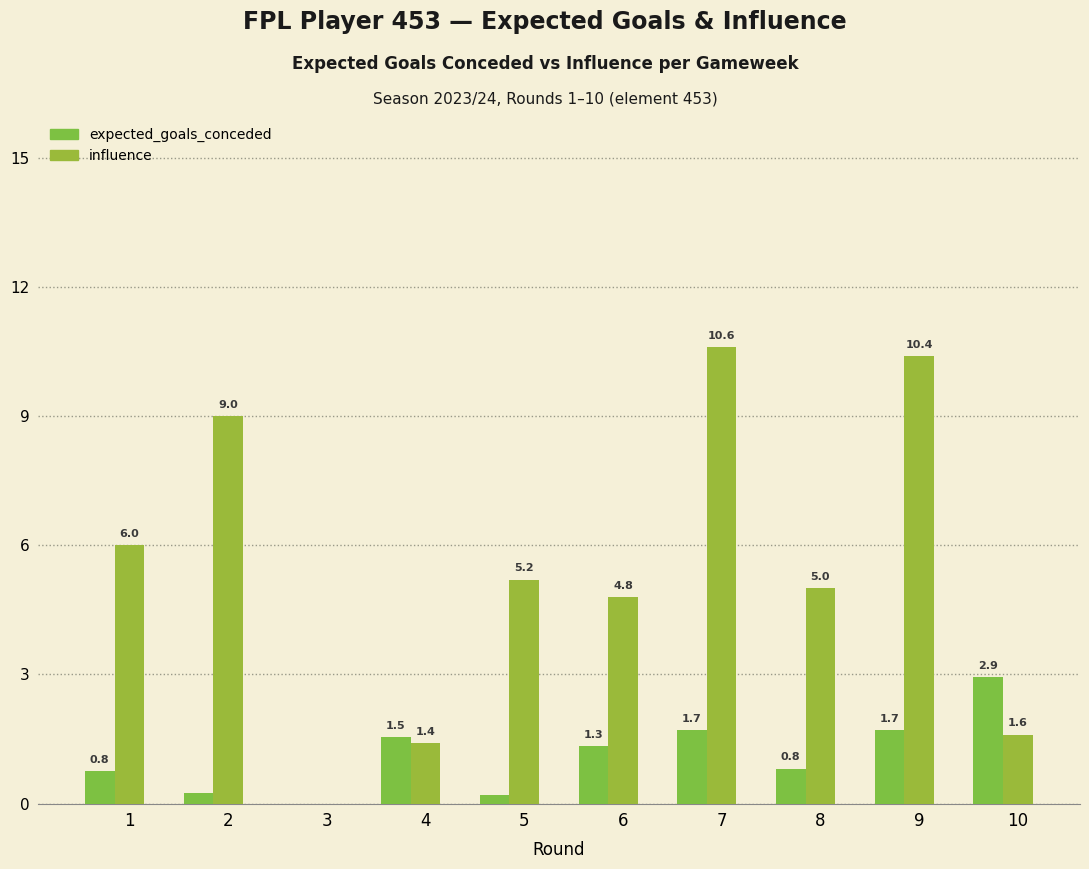

Which series has the widest spread of values?

influence